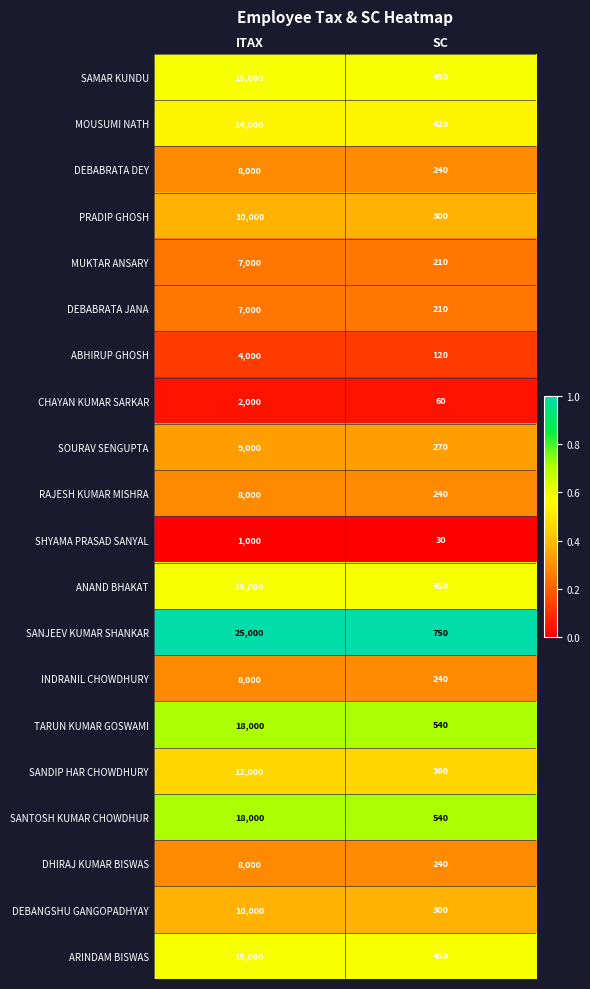

What is the difference between the SOURAV SENGUPTA values at ITAX and SC?

8730